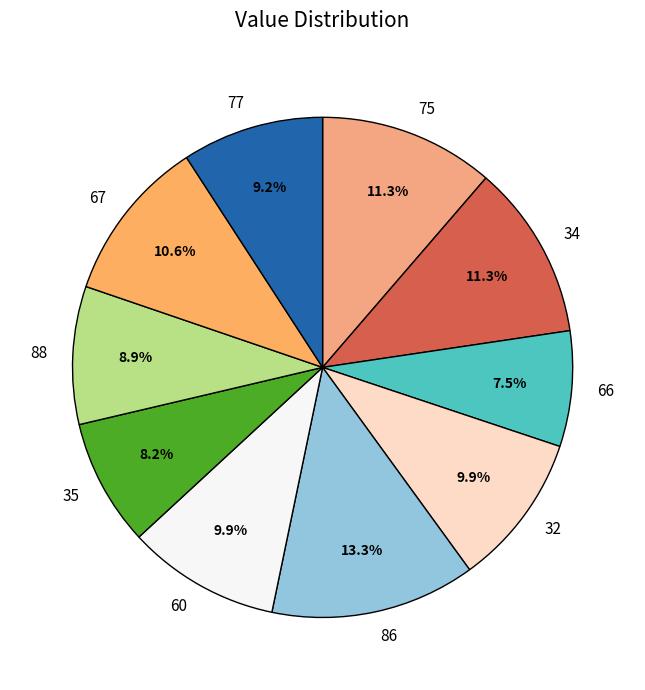

How many slices are in this pie chart?

10